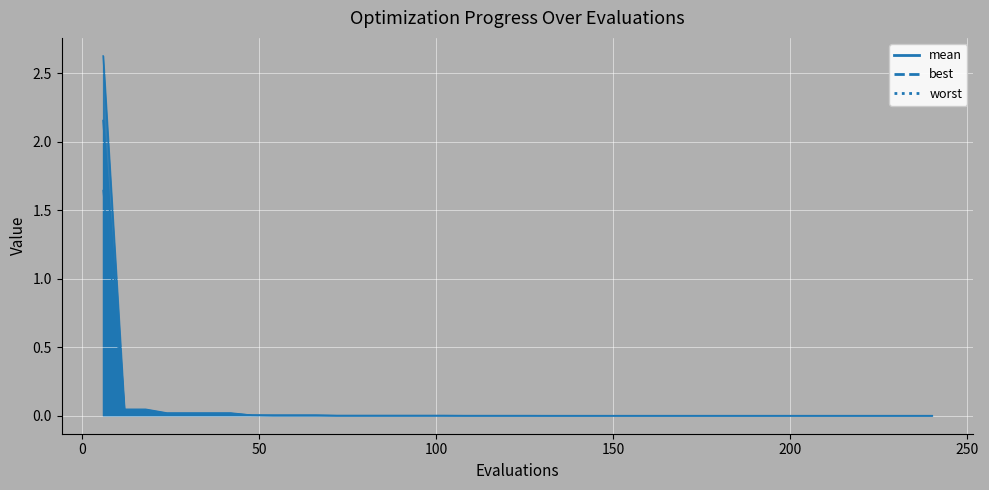

How many interior local valleys does the worst_line series have?

1